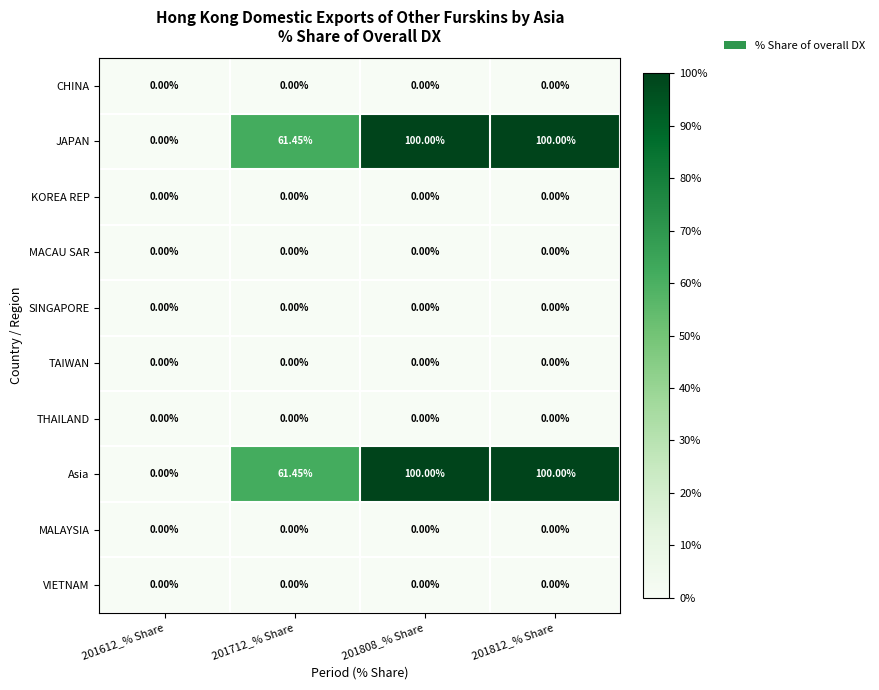

At how many categories does at least one series exceed 0?

3